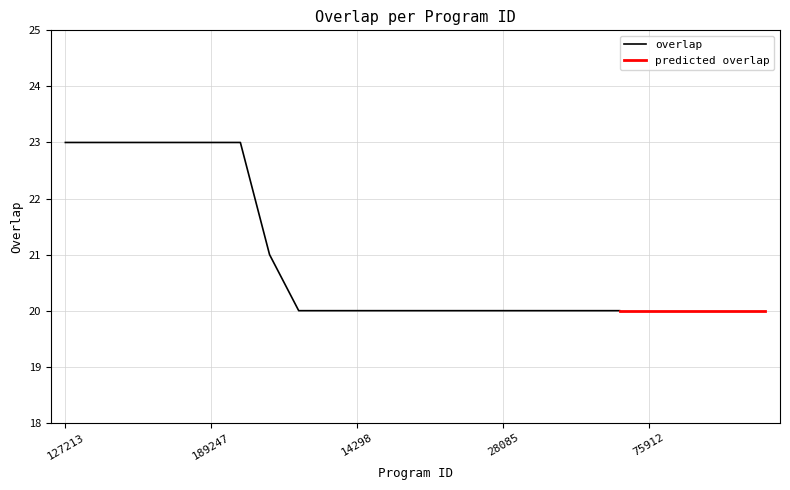

True or false: there are more than 2 points higher than both neighbors.

False